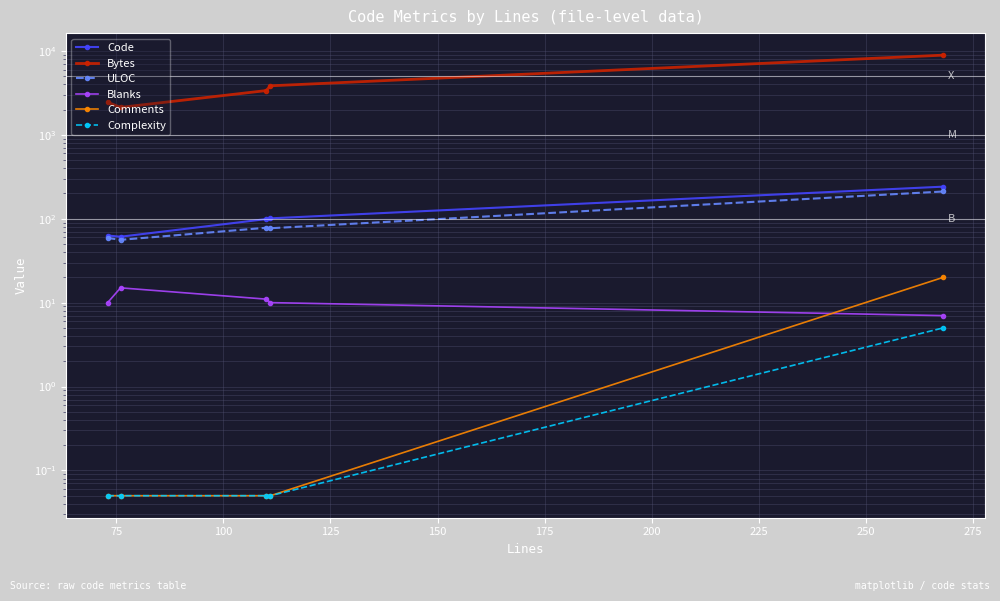

Is the value of ULOC at 100 greater than the value of Blanks at 75?

Yes